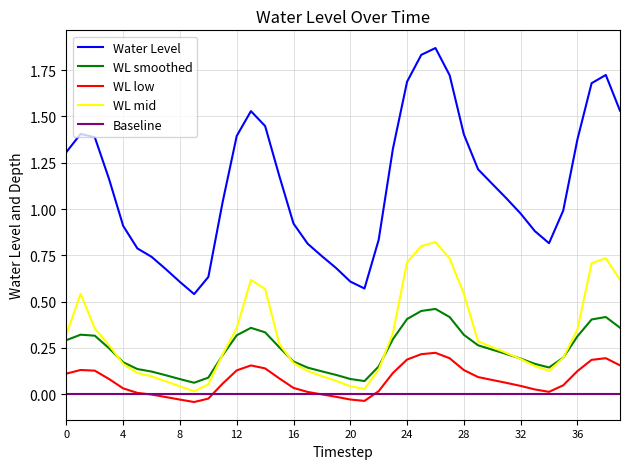

True or false: WL smoothed and Water Level intersect in this chart.

False